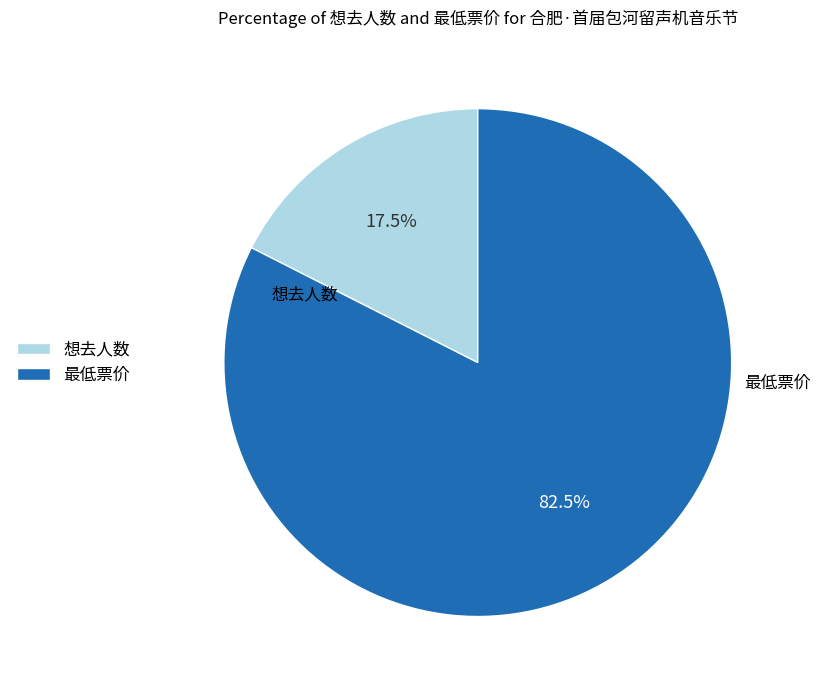

Which has a higher value, 想去人数 or 最低票价?

最低票价